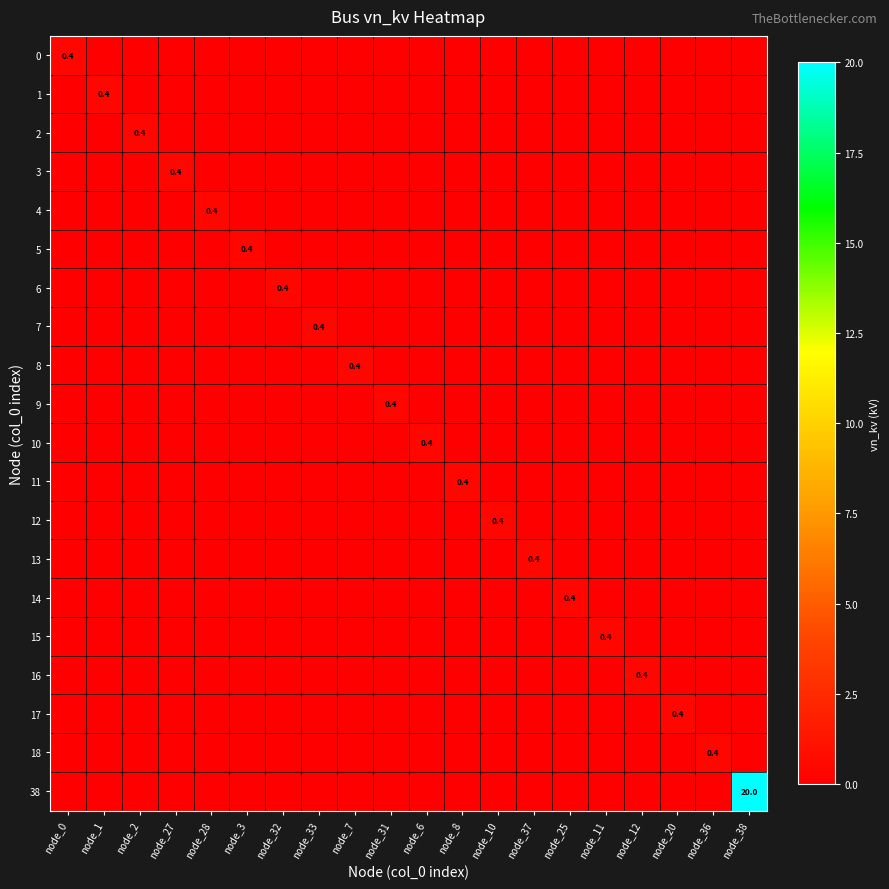

How many data points in 11 are above 0?

1